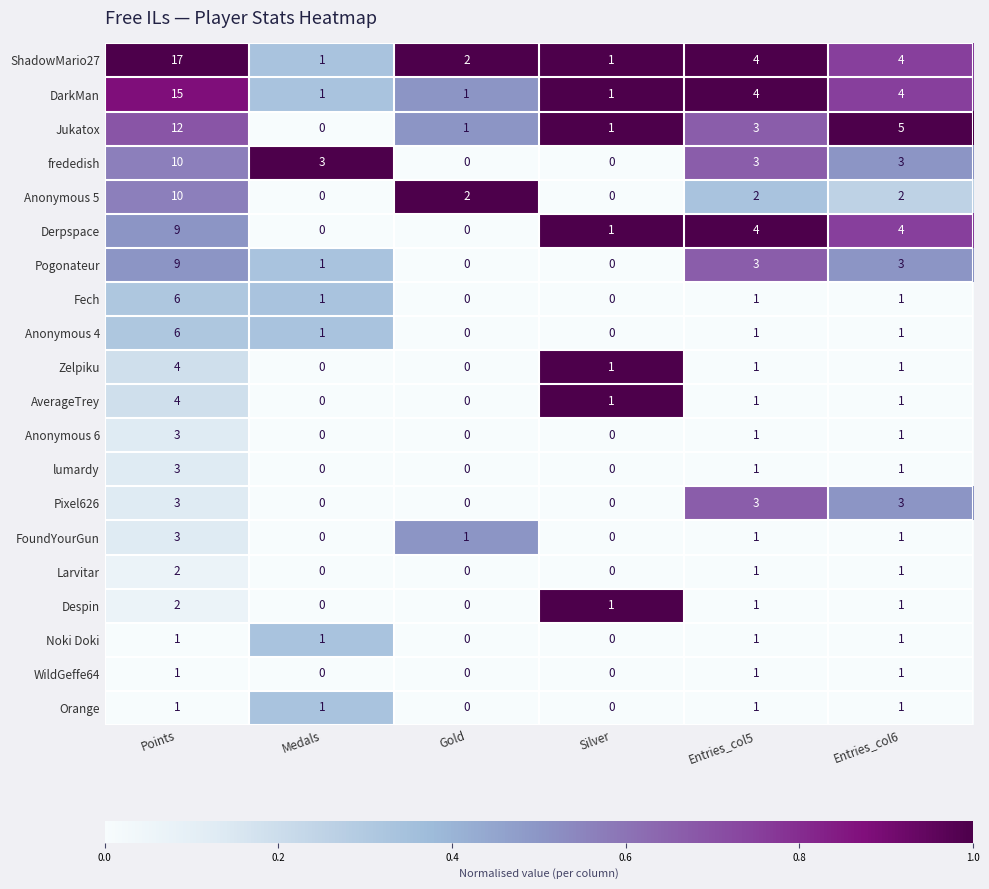

How many DarkMan values are between 1 and 4?

5